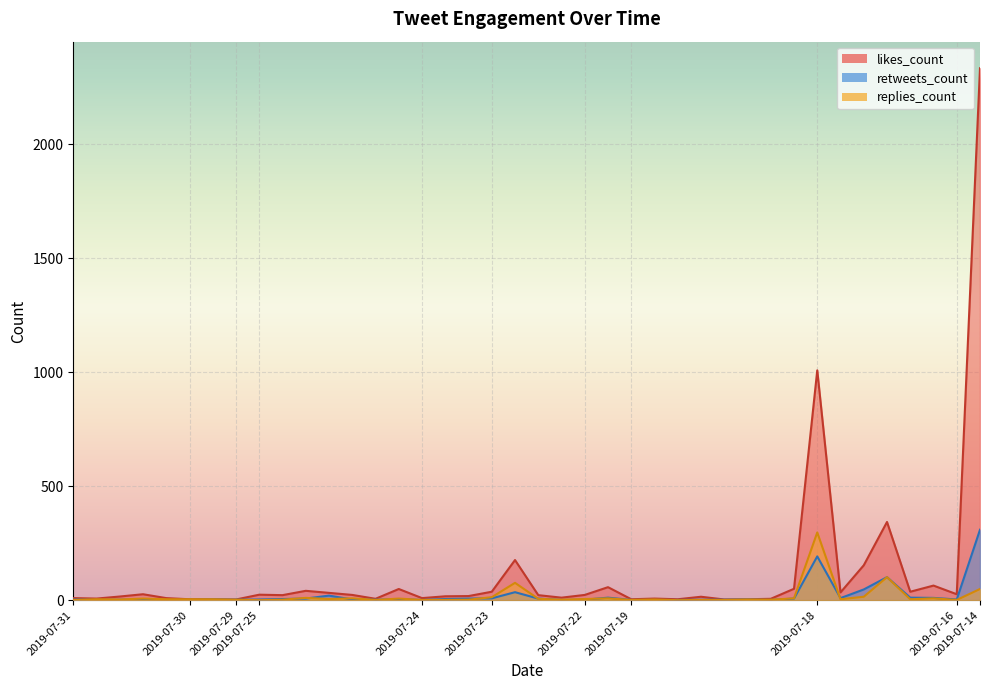

How many lines are shown in the chart?

3